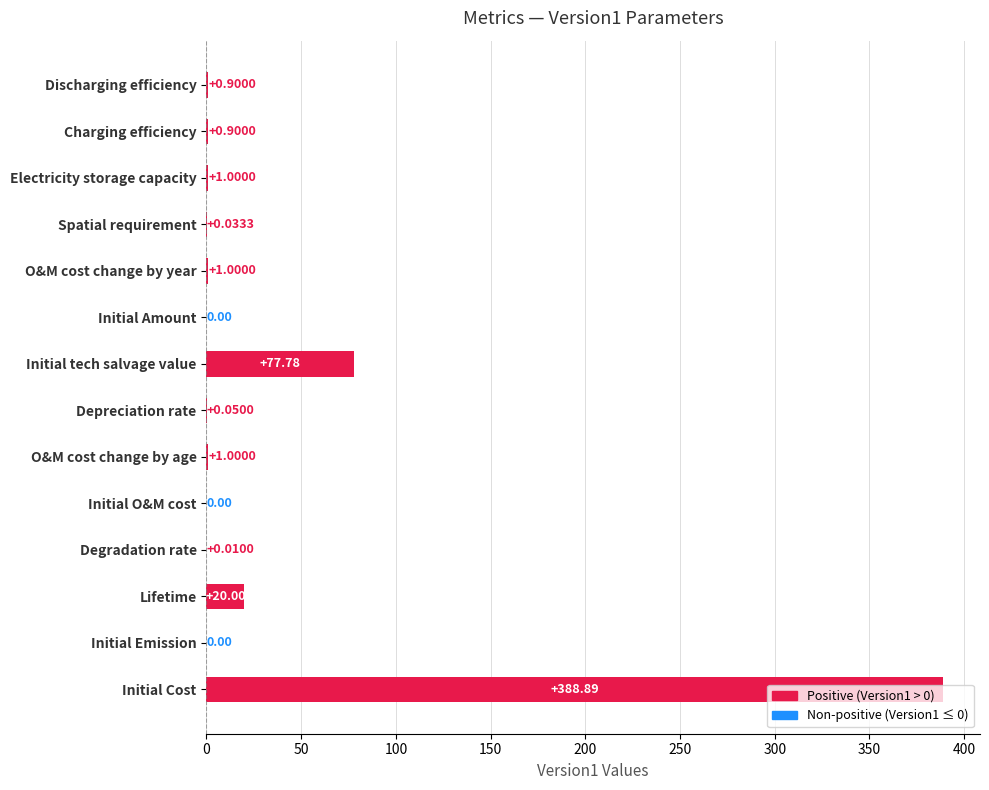

Which has a higher value, Initial tech salvage value or Depreciation rate?

Initial tech salvage value